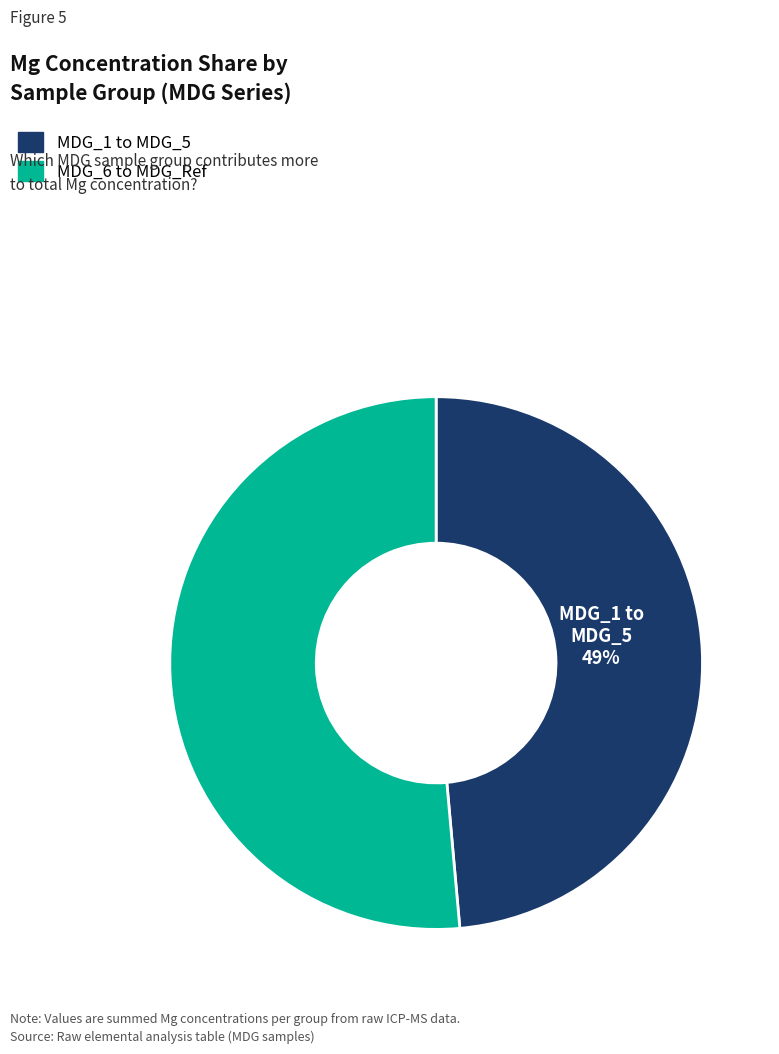

Is the sum of MDG_6 to MDG_Ref and MDG_1 to MDG_5 greater than half?

Yes